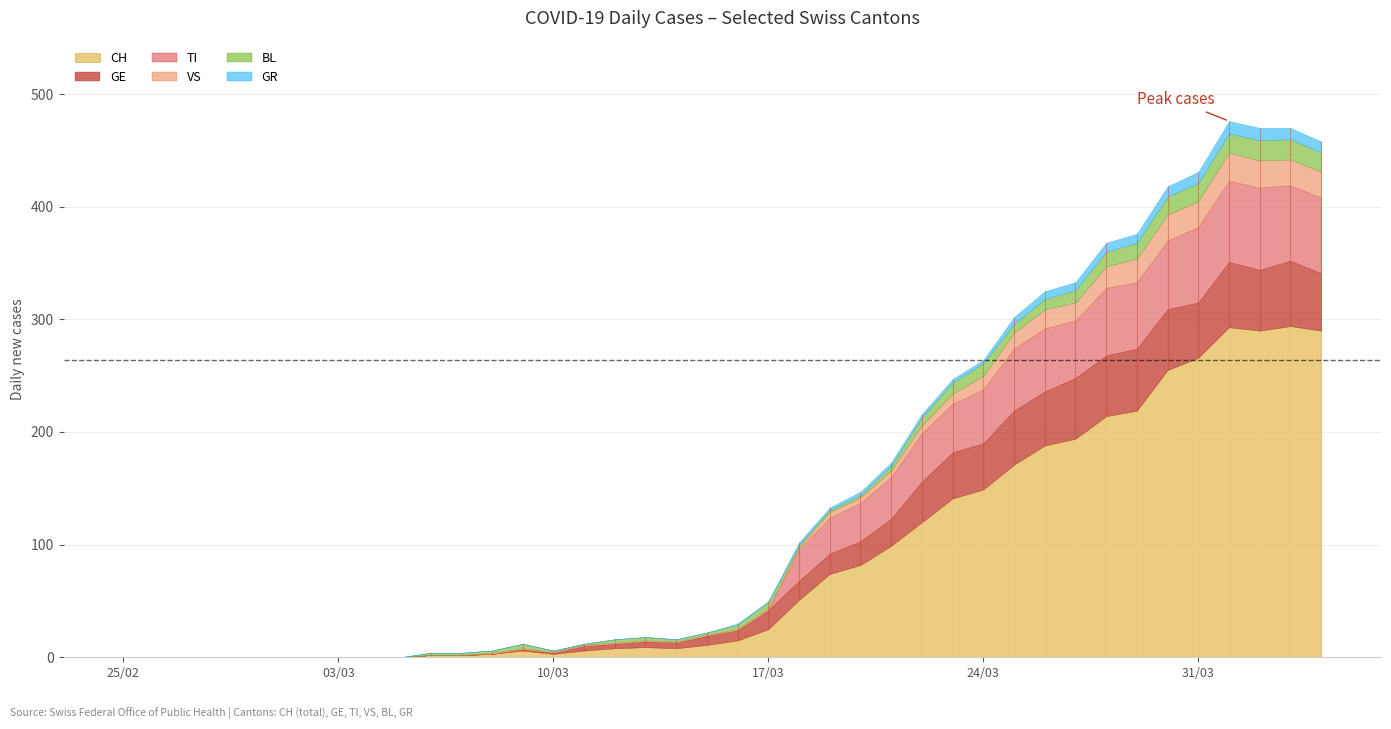

True or false: CH and BL cross at least once.

False